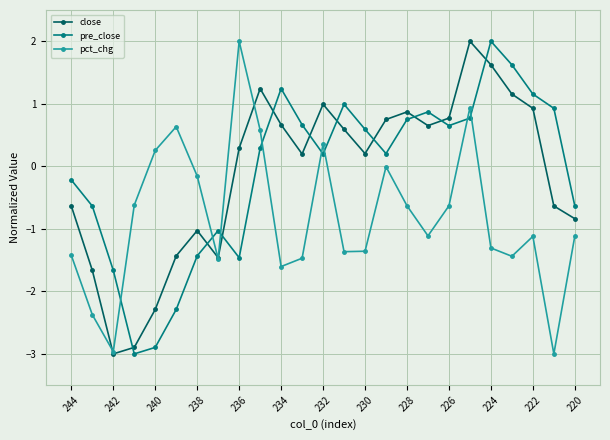

In close, how many points are lower than both neighbors (excluding endpoints)?

5